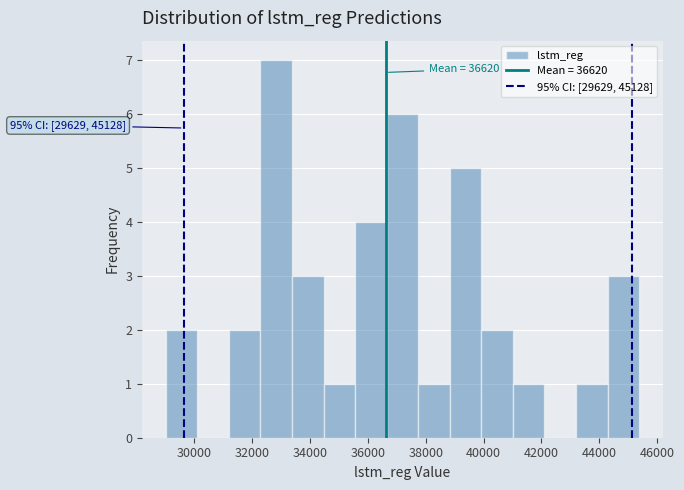

Over which range of the x-axis is the bar tallest?

32200 to 33400